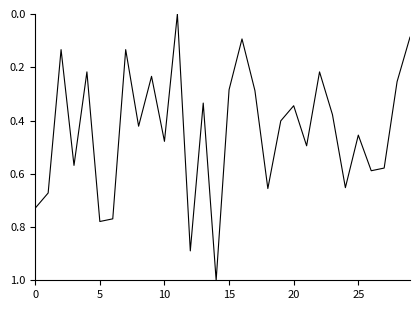

Reading left to right, transcribe all the data shown in this chart.

0.7	0.7	0.1	0.6	0.2	0.8	0.8	0.1	0.4	0.2	0.5	0.0	0.9	0.3	1.0	0.3	0.1	0.3	0.7	0.4	0.3	0.5	0.2	0.4	0.7	0.5	0.6	0.6	0.3	0.1